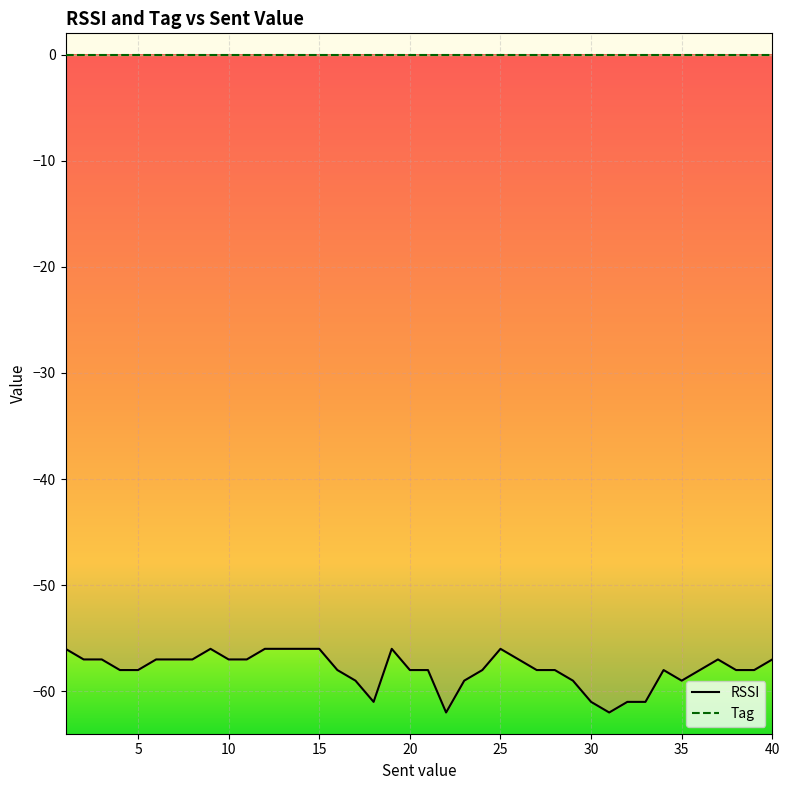

How many lines are shown in the chart?

2